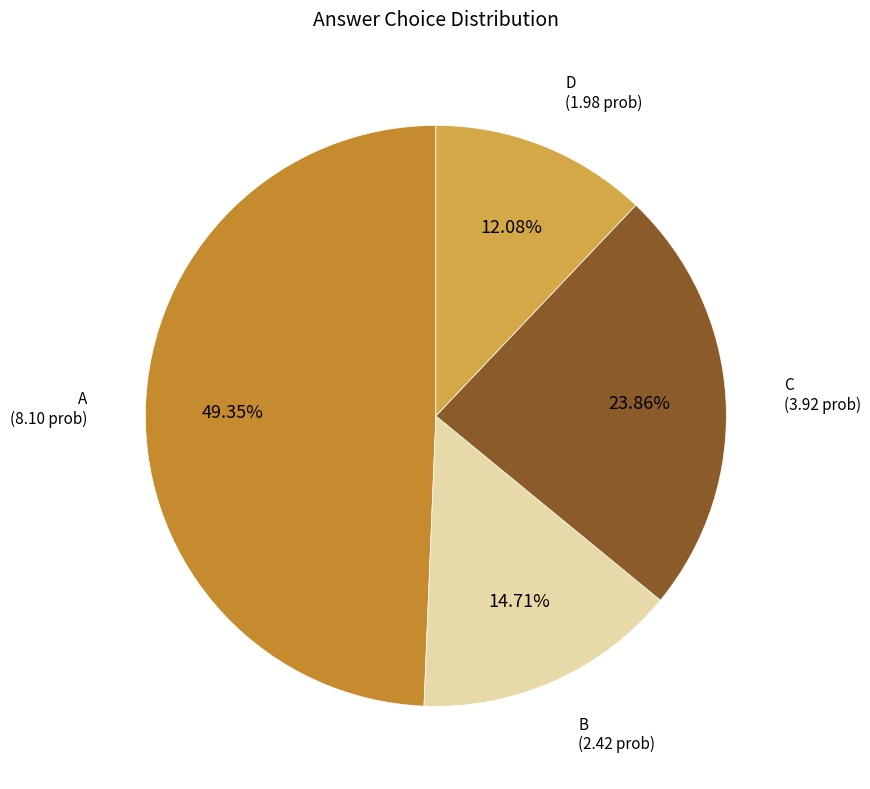

Does any single category account for the majority?

No